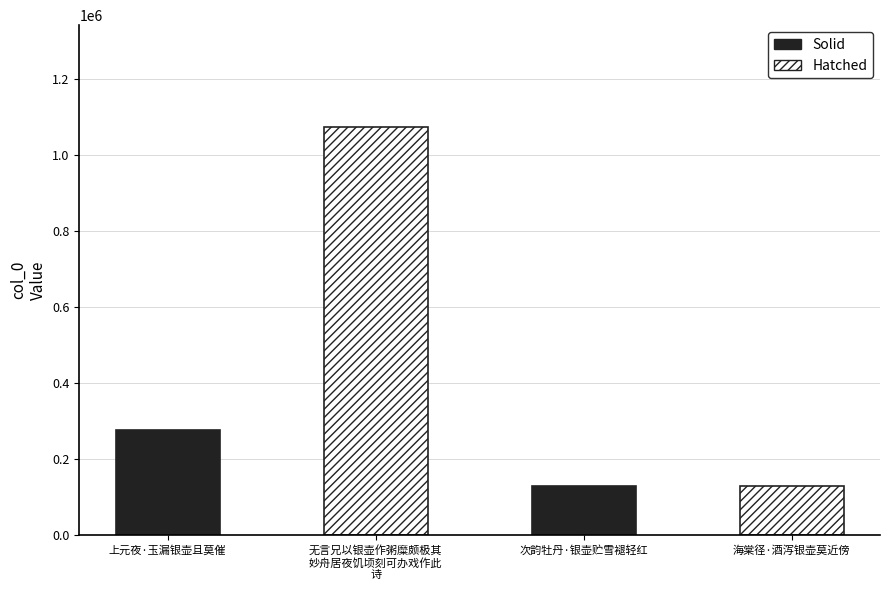

Does the chart contain any negative values?

No